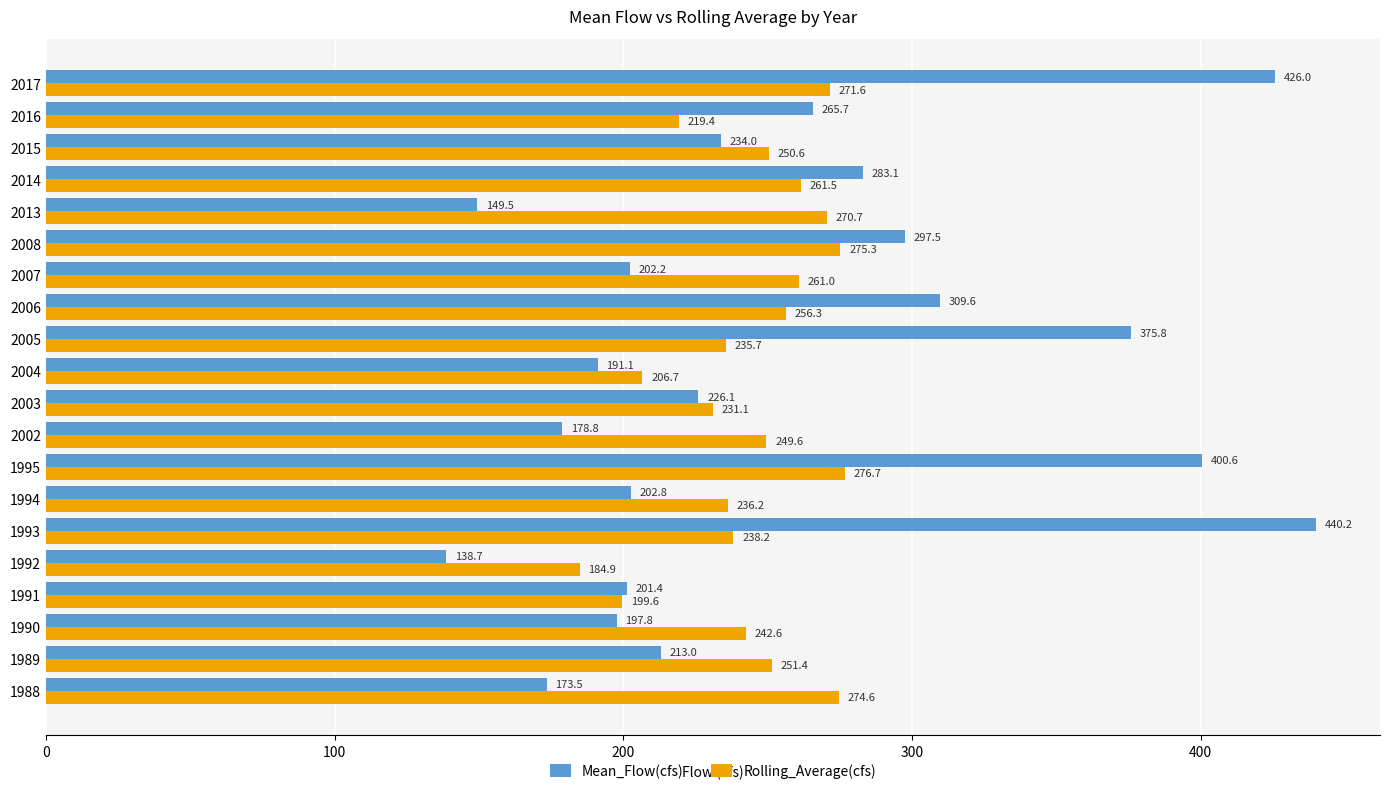

At which category is the sum across all series the highest?

2017